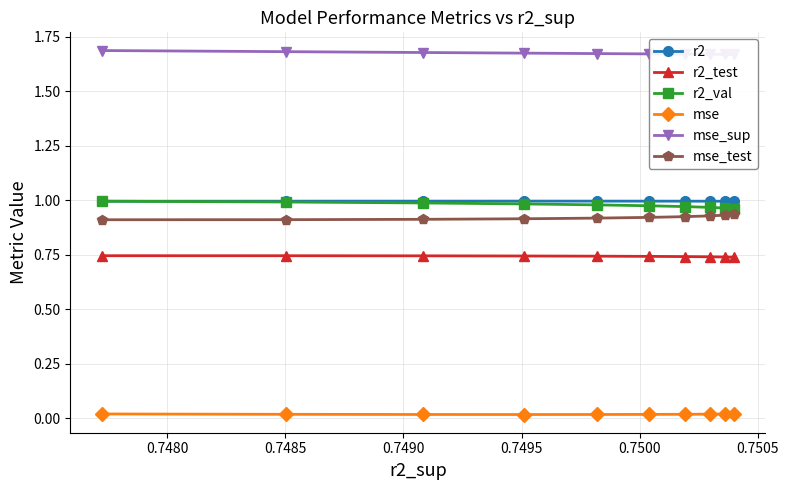

True or false: r2 and r2_test intersect in this chart.

False